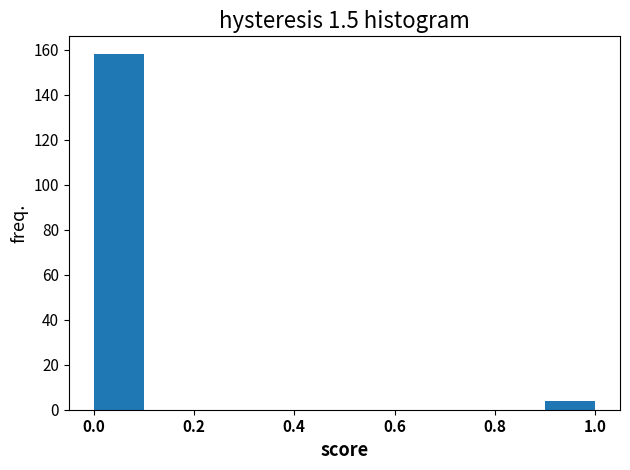

Reading left to right, transcribe this chart: for each bar, give the range it covers on the x-axis and its height. The values are not printed on the chart, so give them approximately, as read against the axis.

0.0 to 0.1: 158
0.1 to 0.2: 0
0.2 to 0.3: 0
0.3 to 0.4: 0
0.4 to 0.5: 0
0.5 to 0.6: 0
0.6 to 0.7: 0
0.7 to 0.8: 0
0.8 to 0.9: 0
0.9 to 1.0: 4